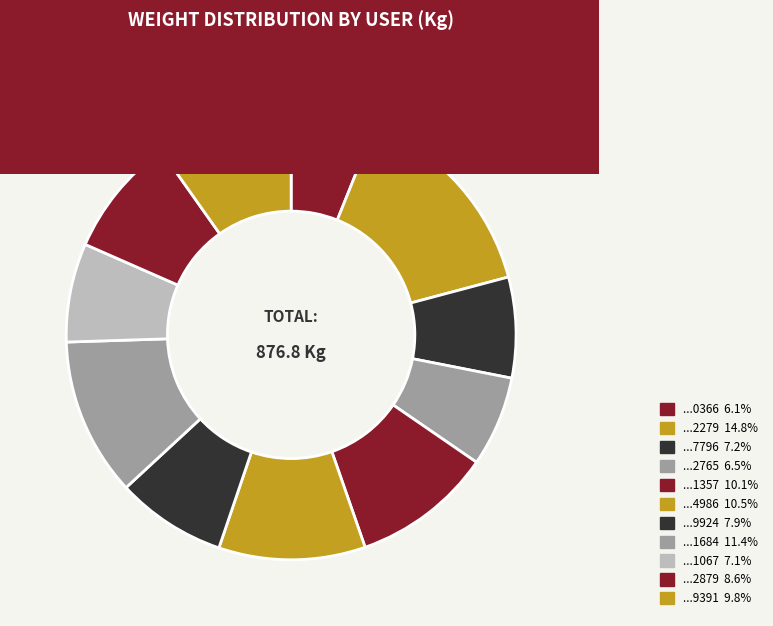

Which category has the biggest portion of the pie?

1927972279